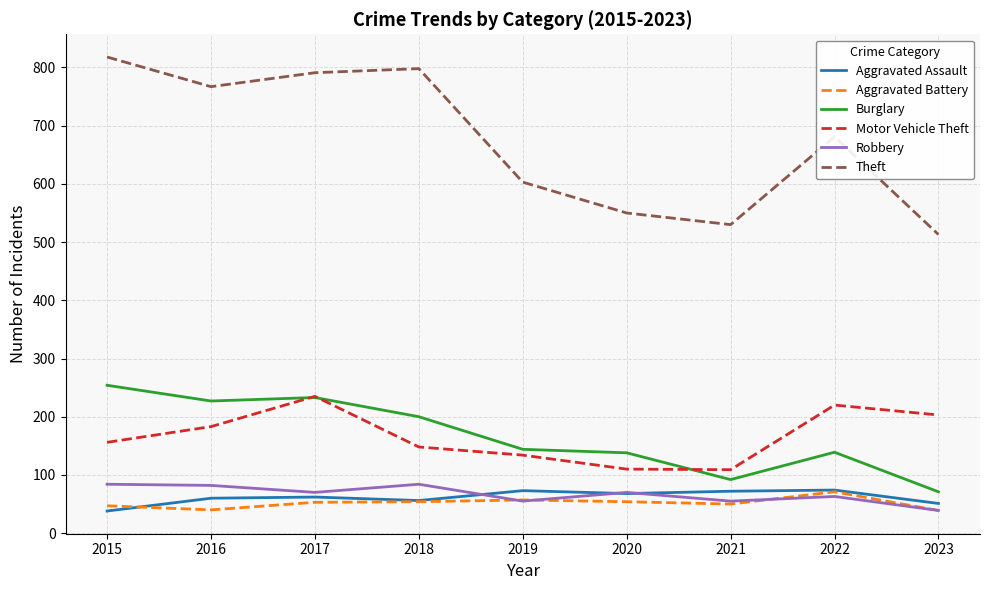

True or false: Aggravated Battery has more than 1 interior local peaks.

True